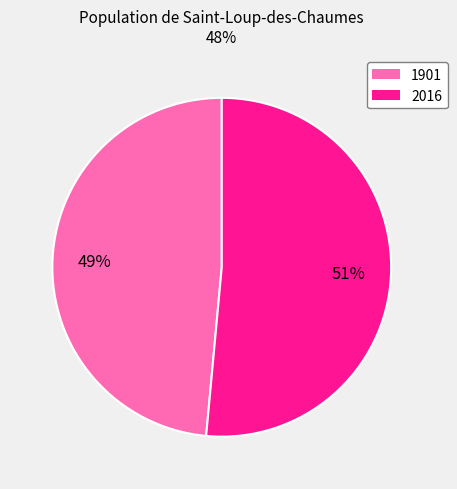

How many slices are in this pie chart?

2